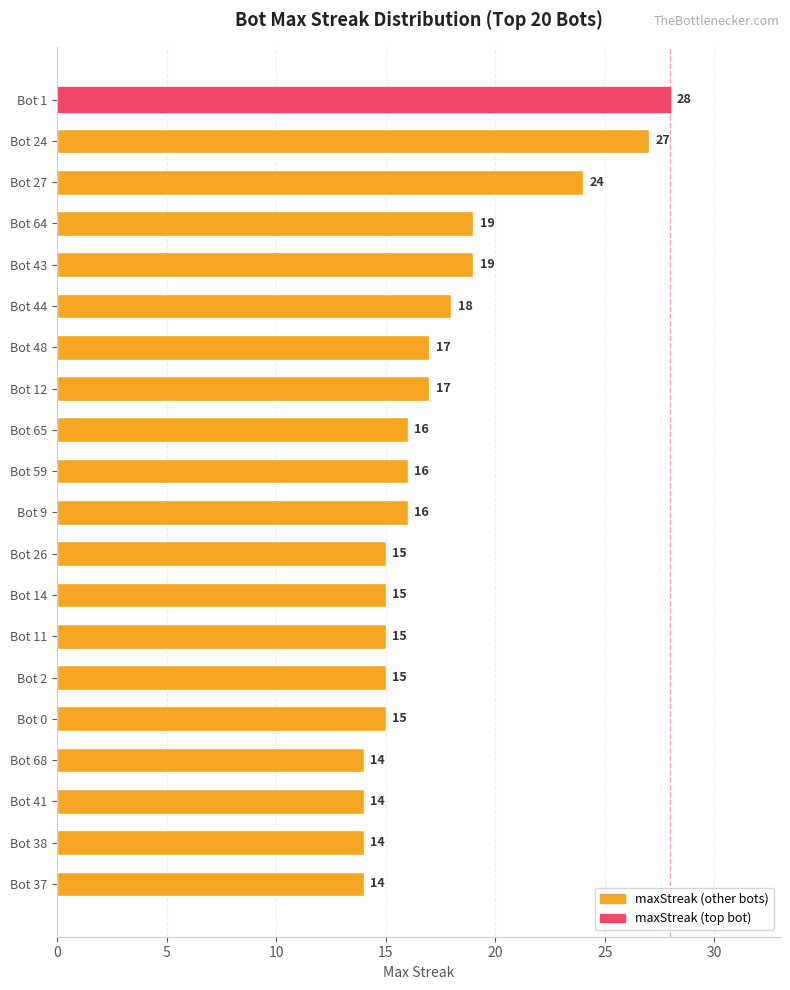

Are the bars grouped side by side (vs. stacked)?

No